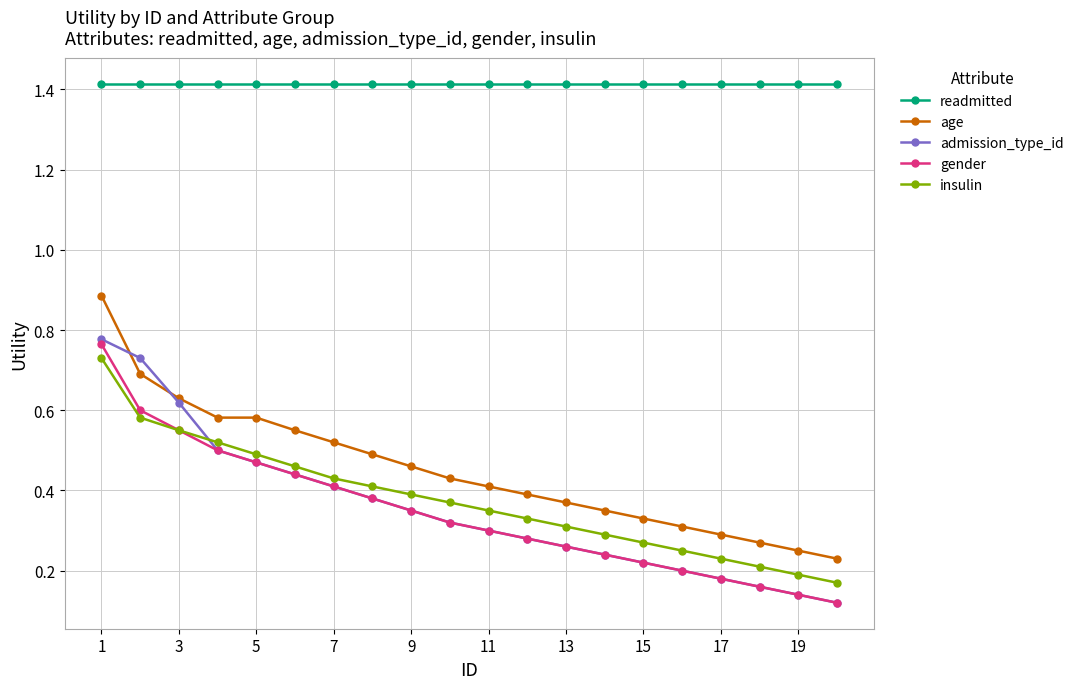

Which series has the widest spread of values?

admission_type_id